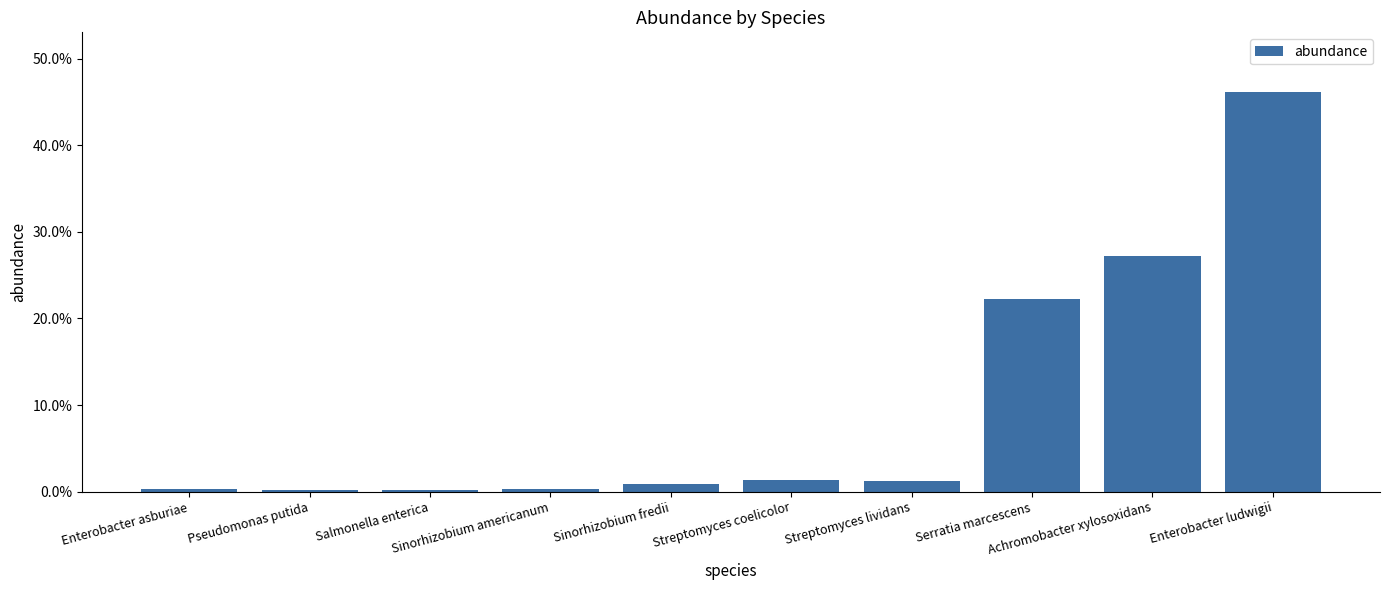

Reading left to right, what are all the values shown in this chart?

0.0	0.0	0.0	0.0	0.0	0.0	0.0	0.2	0.3	0.5